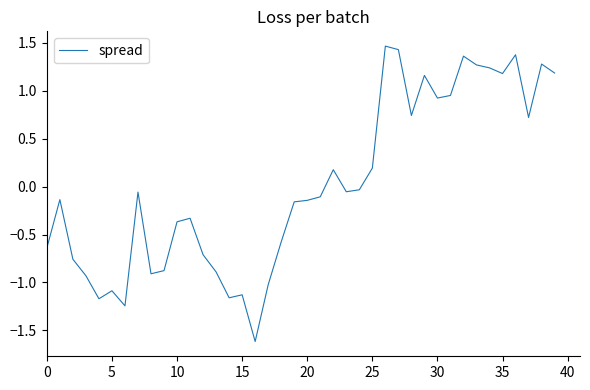

What is the difference between the maximum and minimum values?

3.1